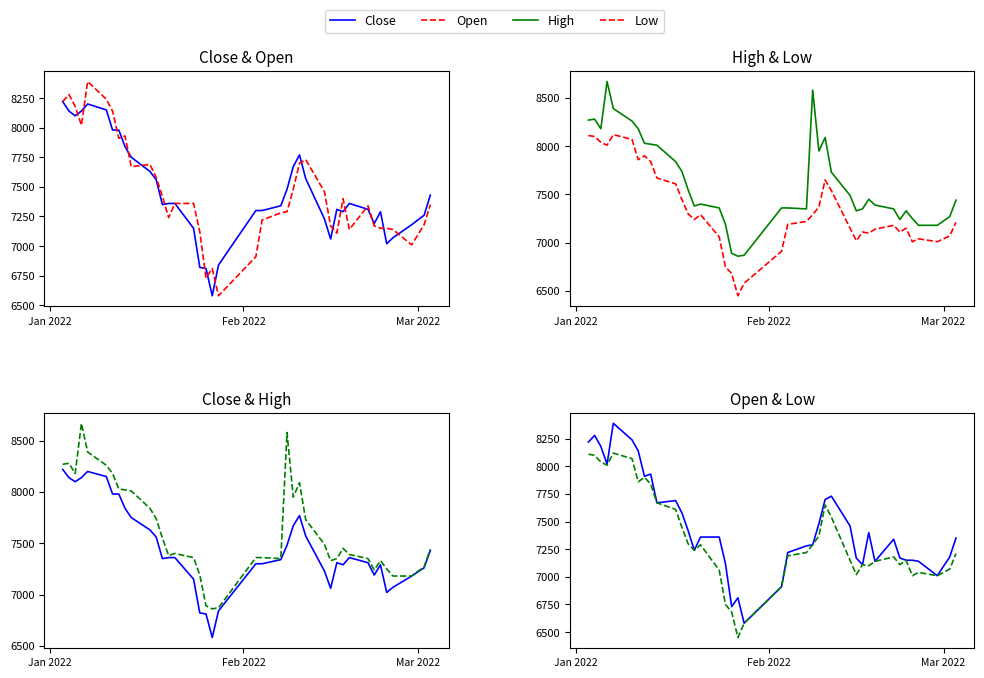

What is the difference between the maximum and second lowest values in the High series?

1800